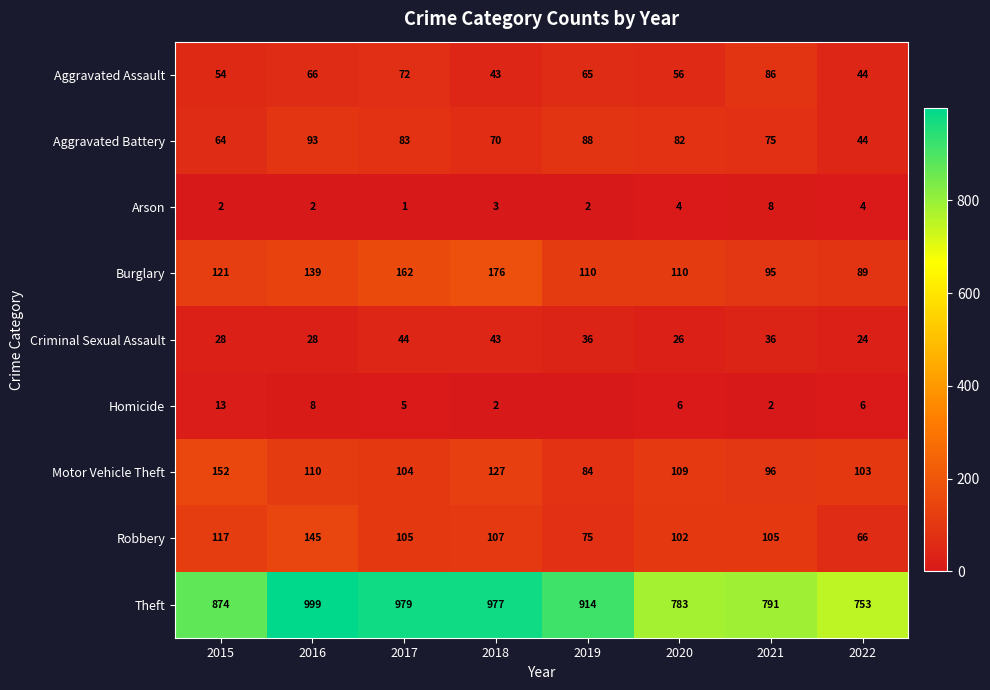

What is the spread (max minus min) of values at 2017?

978